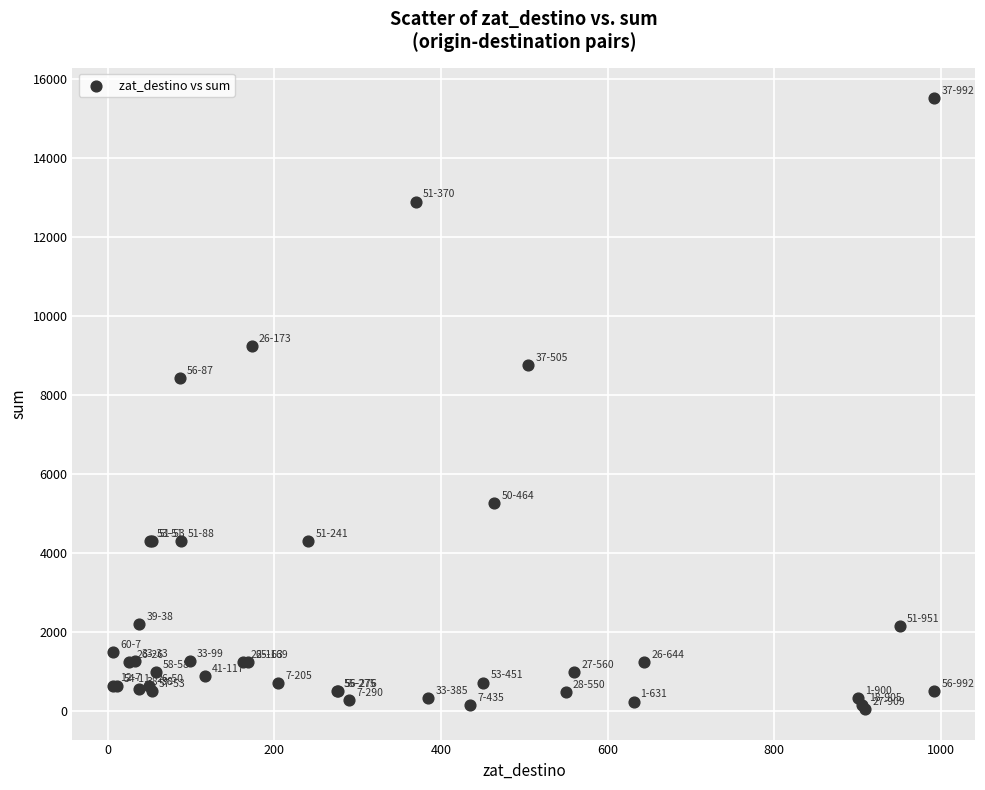

What Y value in the scatter plot is closest to 7778?

8420.5